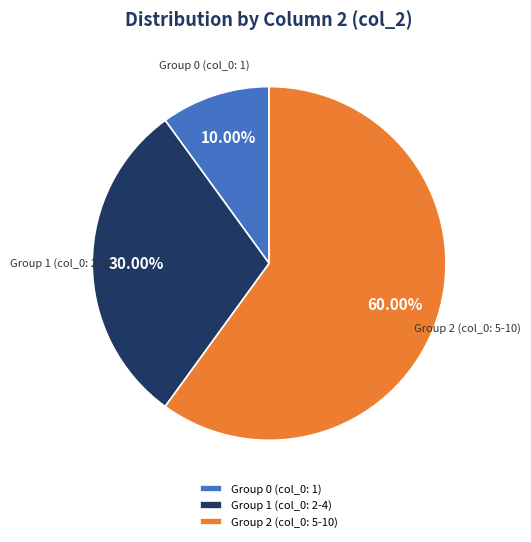

Rank the categories by value from lowest to highest.

Group 0 (col_0: 1), Group 1 (col_0: 2-4), Group 2 (col_0: 5-10)